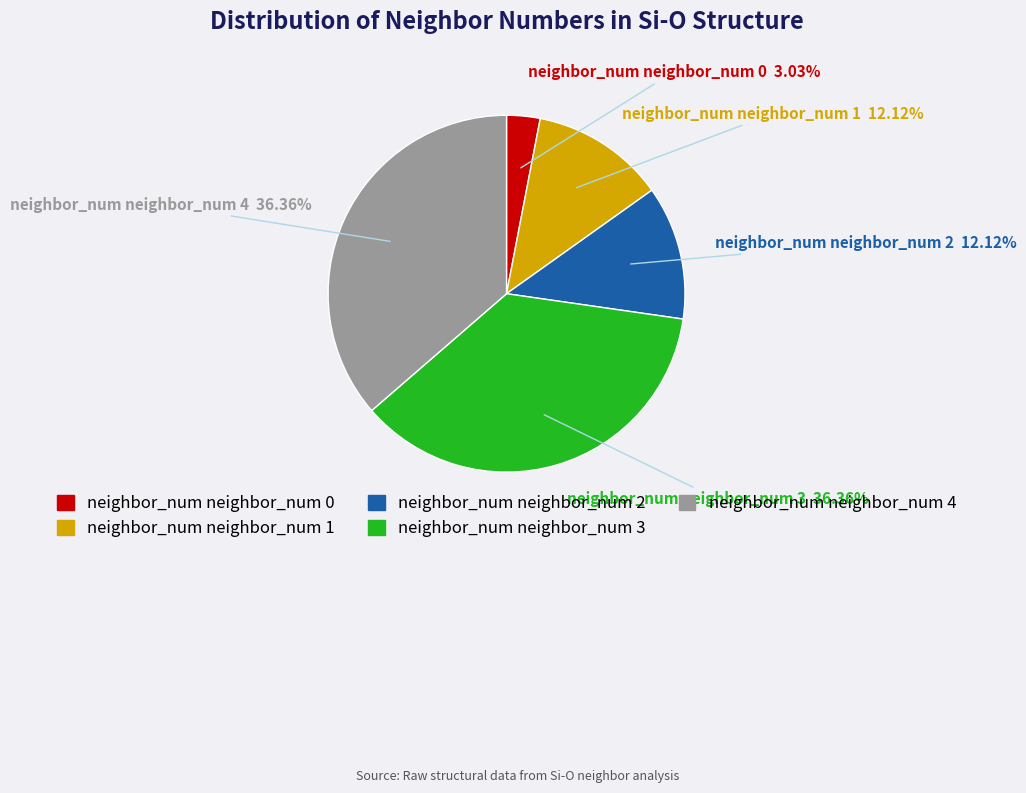

Is there any slice that represents more than half of the pie?

No